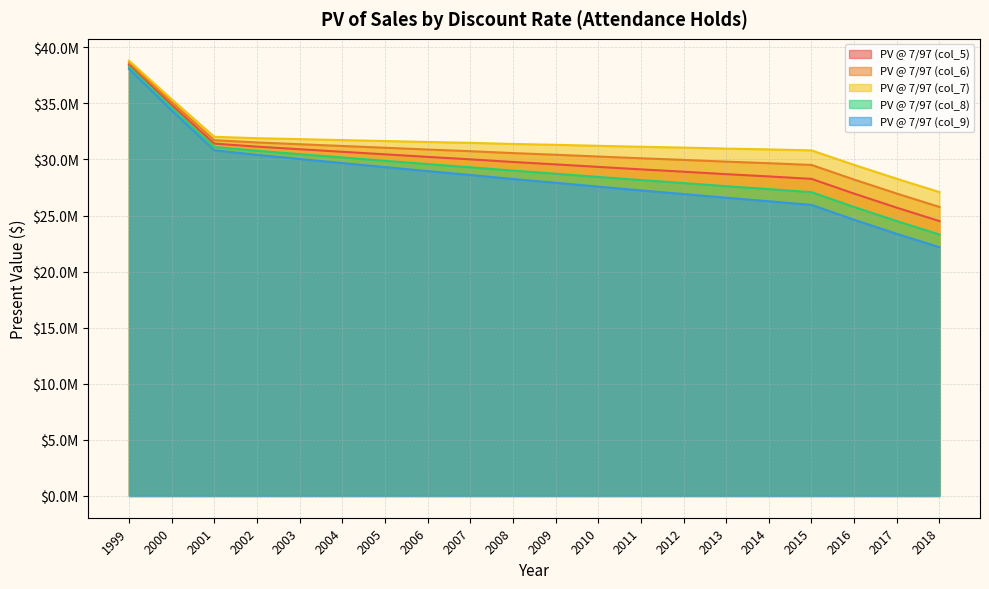

Rank the series at 2015 from lowest to highest value.

PV @ 7/97 (col_9), PV @ 7/97 (col_8), PV @ 7/97 (col_5), PV @ 7/97 (col_6), PV @ 7/97 (col_7)